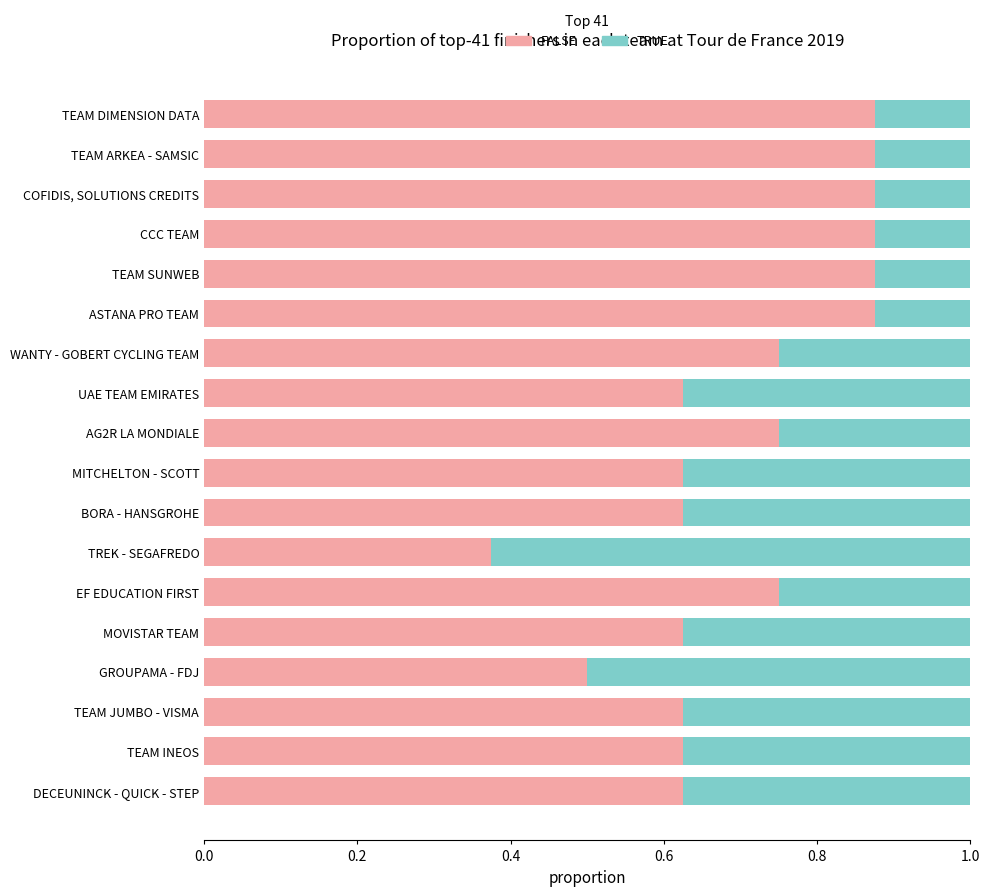

What is the total value across all series at ASTANA PRO TEAM?

1.0